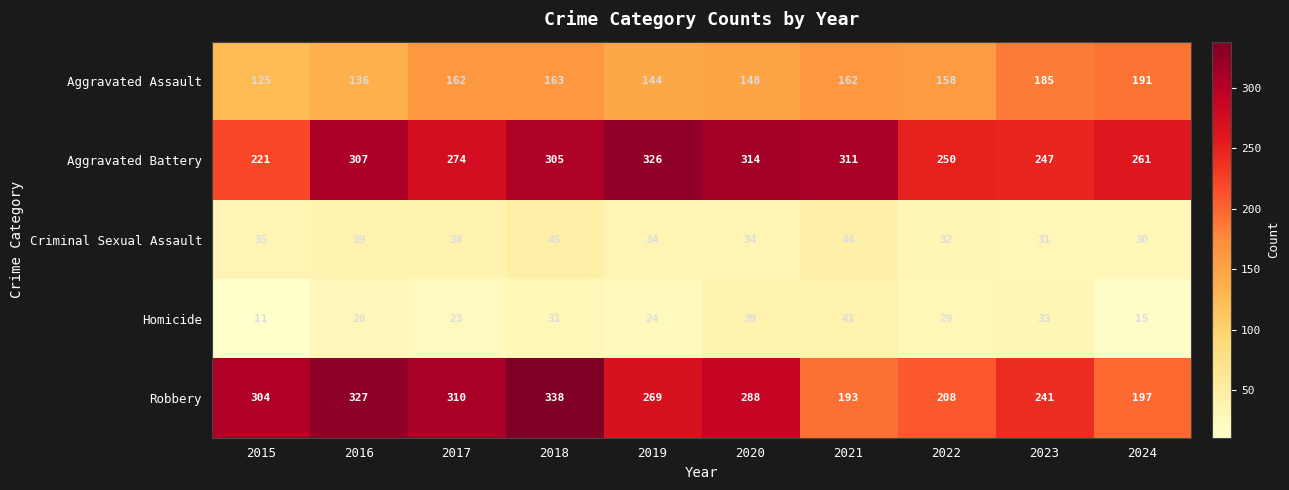

List the labels in order of Homicide value, smallest first.

2015, 2024, 2017, 2019, 2016, 2022, 2018, 2023, 2020, 2021